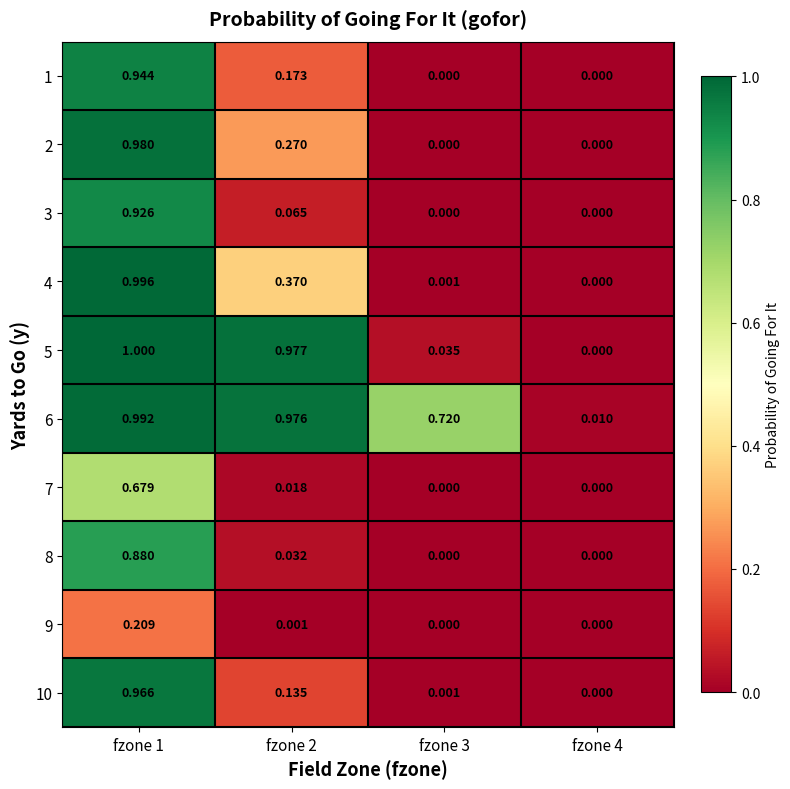

Is the value of 10 at fzone 2 greater than the value of 4 at fzone 1?

No